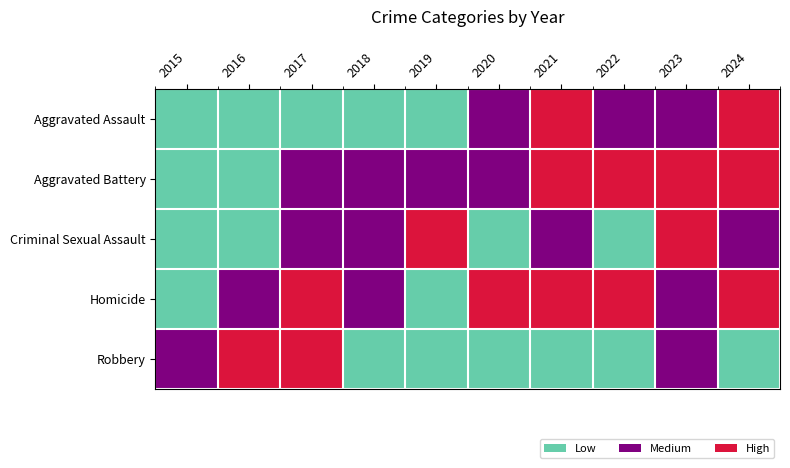

The value of Robbery at 2018 is 413. True or false?

False